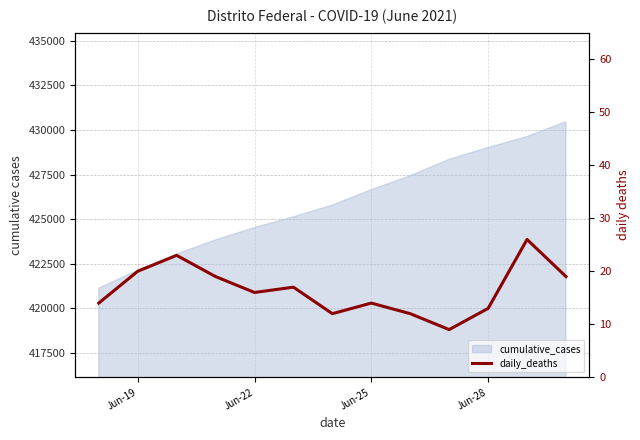

How many values are below 16?

6